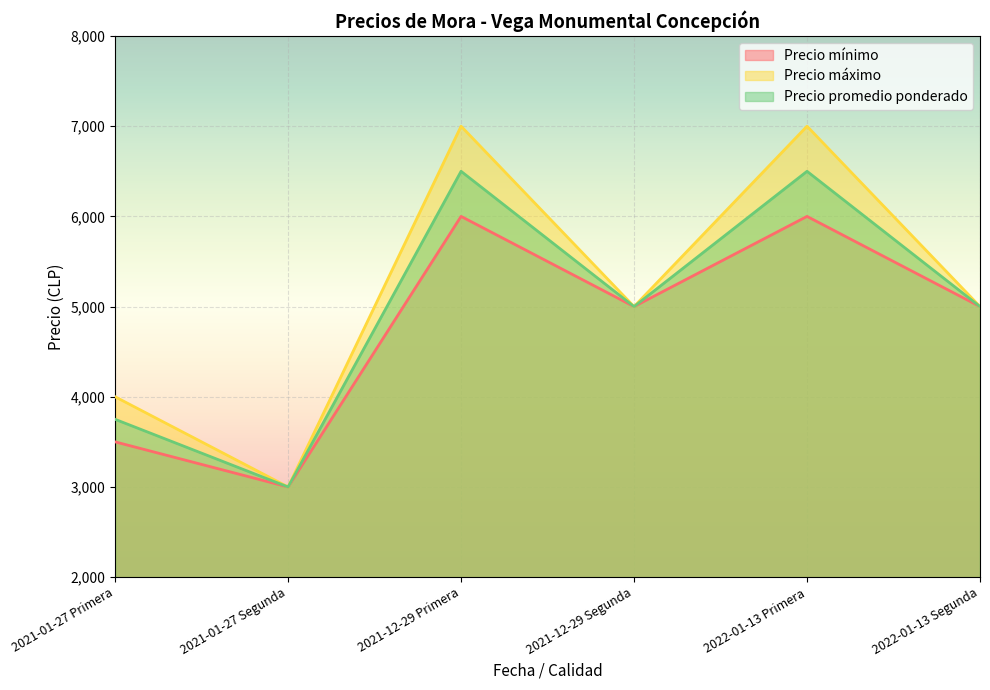

How many Precio mínimo values are between 3500 and 6000?

5